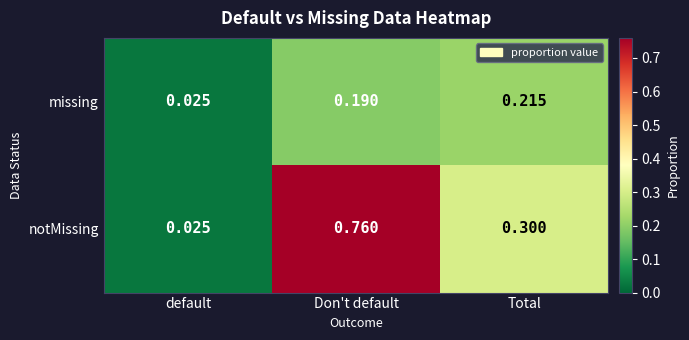

List the series in order of their overall mean, highest first.

notMissing, missing